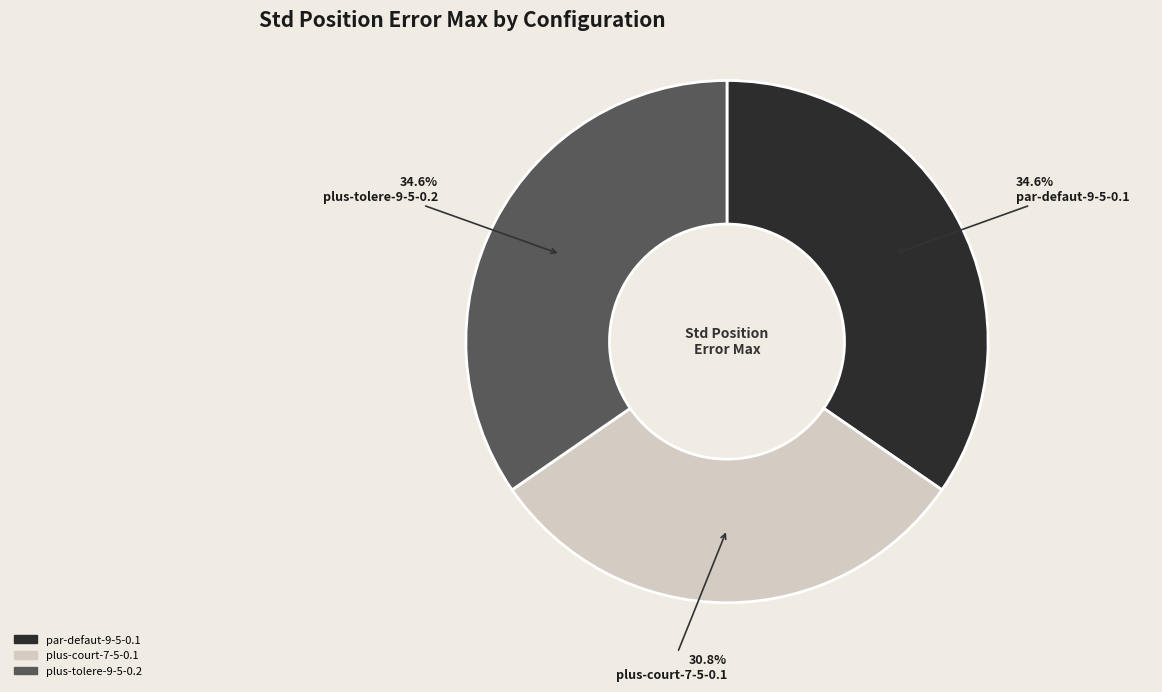

To the nearest percent, what is the difference between the largest and smallest slice percentages?

4%